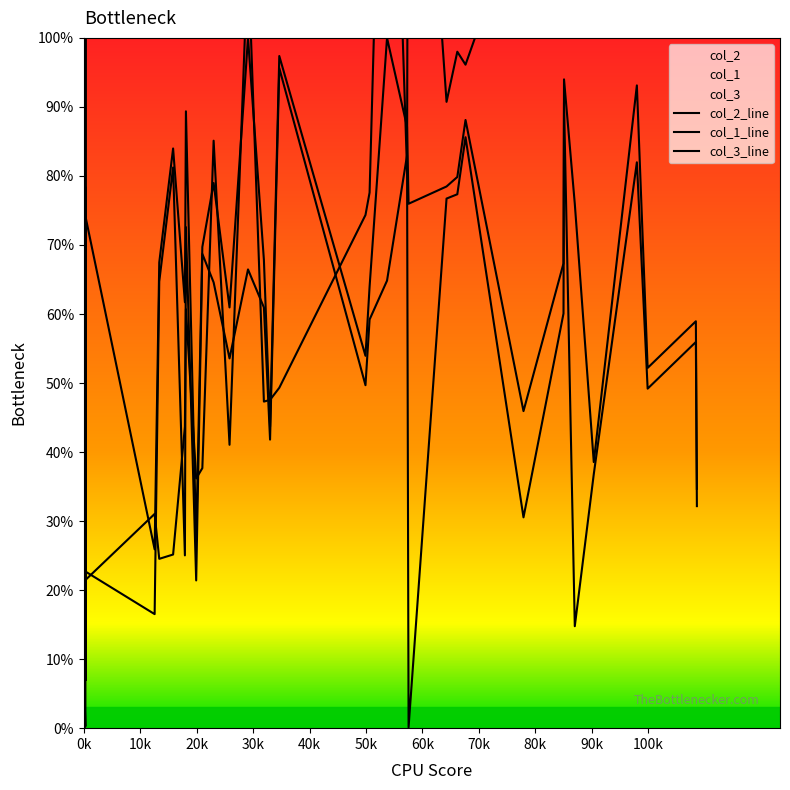

What is the label of the 6th point from the left?

50k